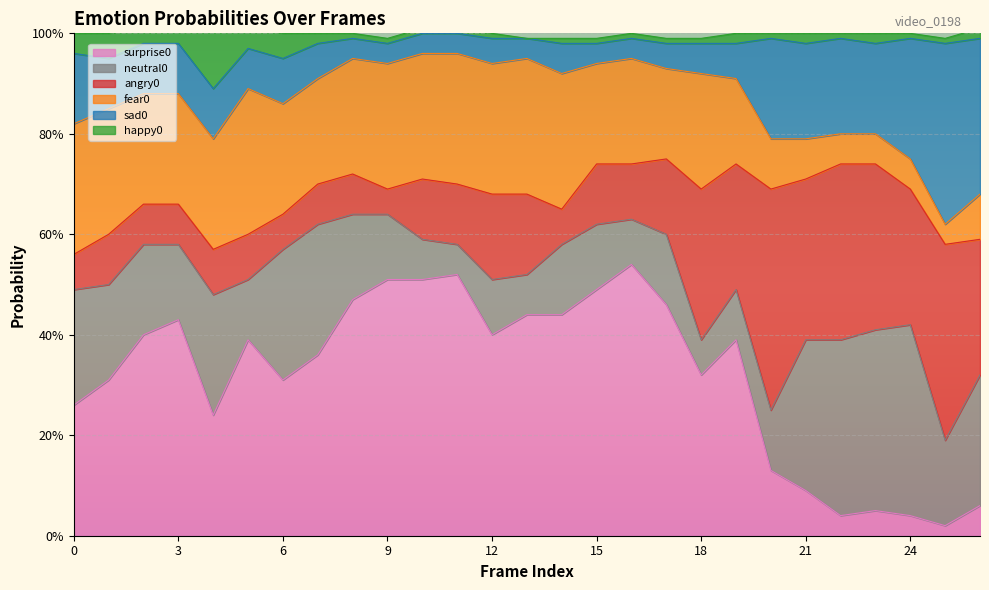

How many categories are shown in the chart?

27